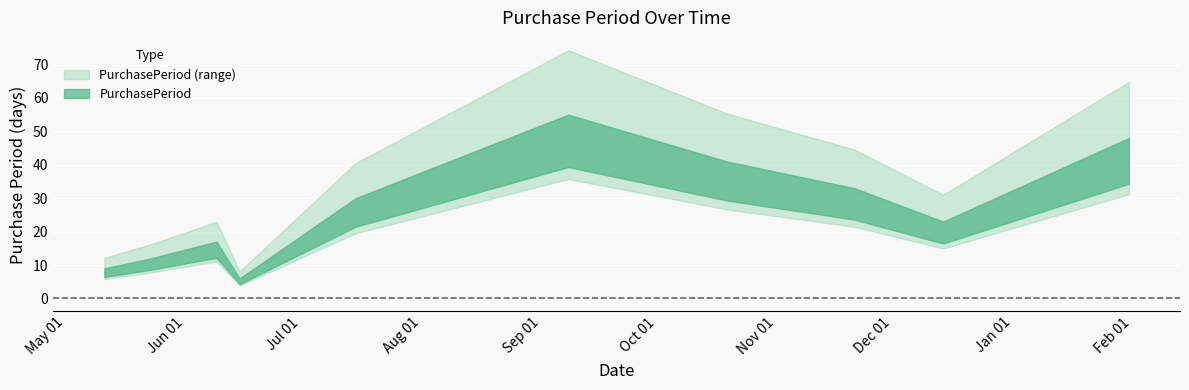

What is the maximum value shown in the chart?

55